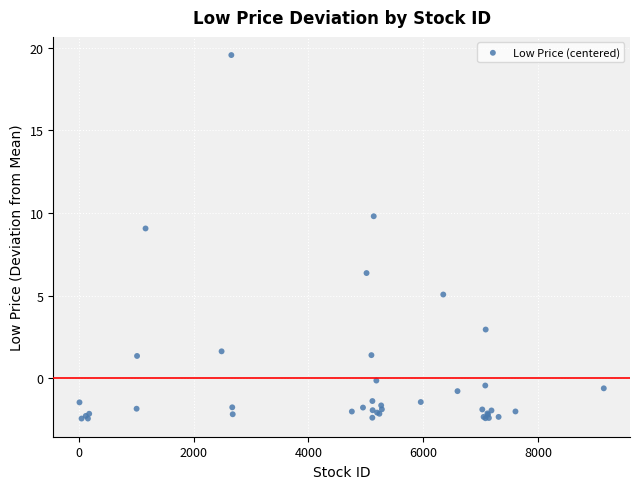

What Y value in the scatter plot is closest to 8?

9.1